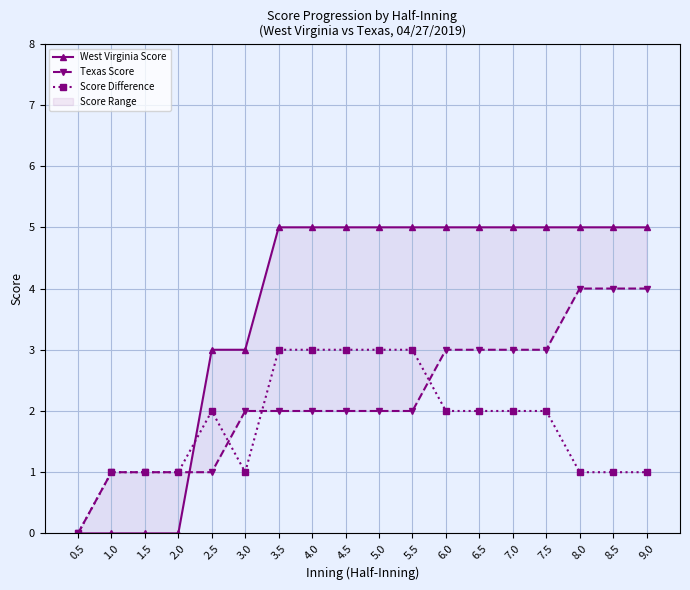

How many series are shown in this chart?

3